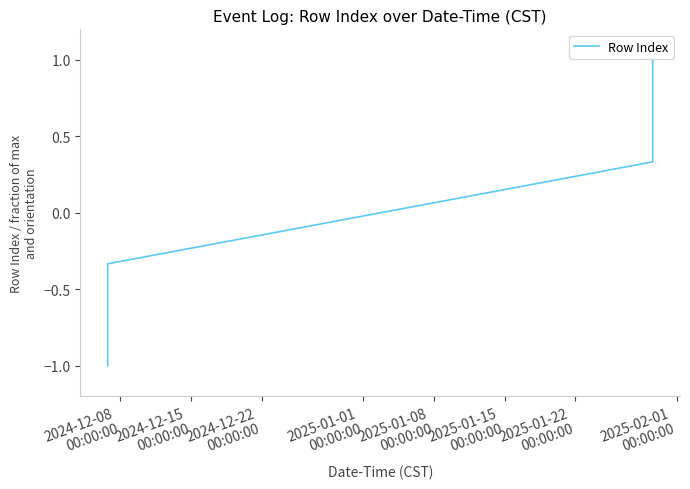

What is the difference between the second highest and second lowest values?

0.7